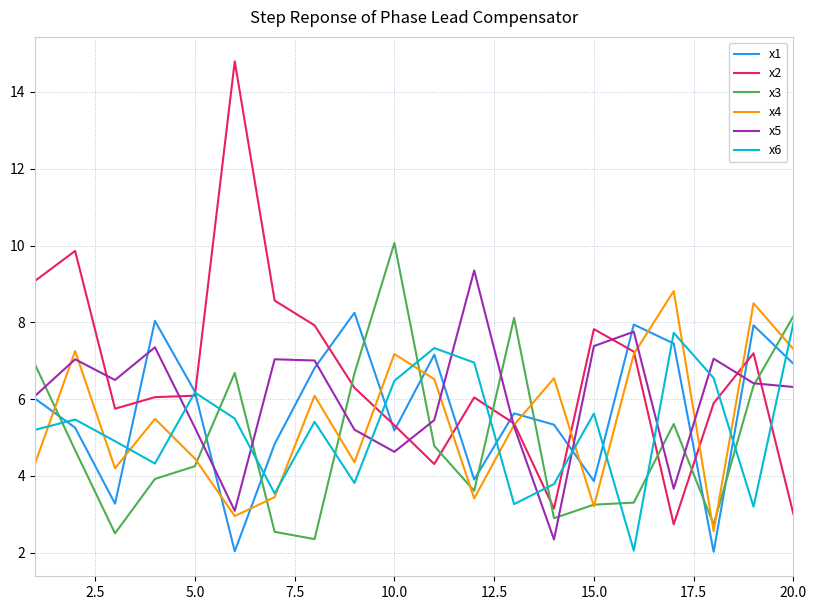

What is the greatest value displayed?

14.8